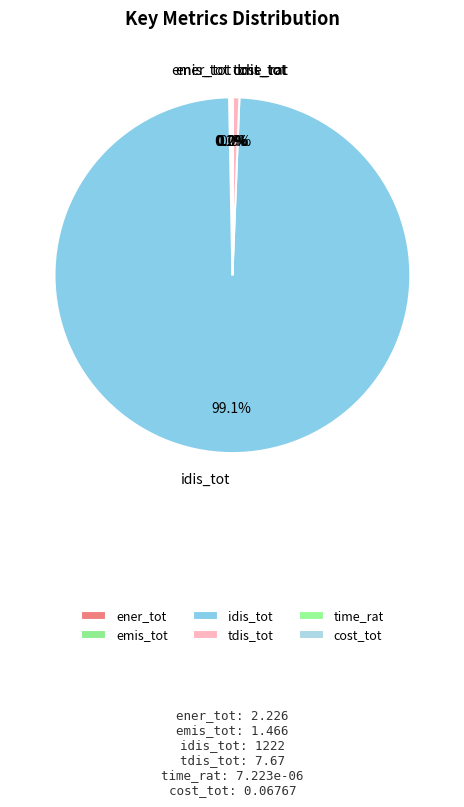

Which category has the biggest portion of the pie?

idis_tot